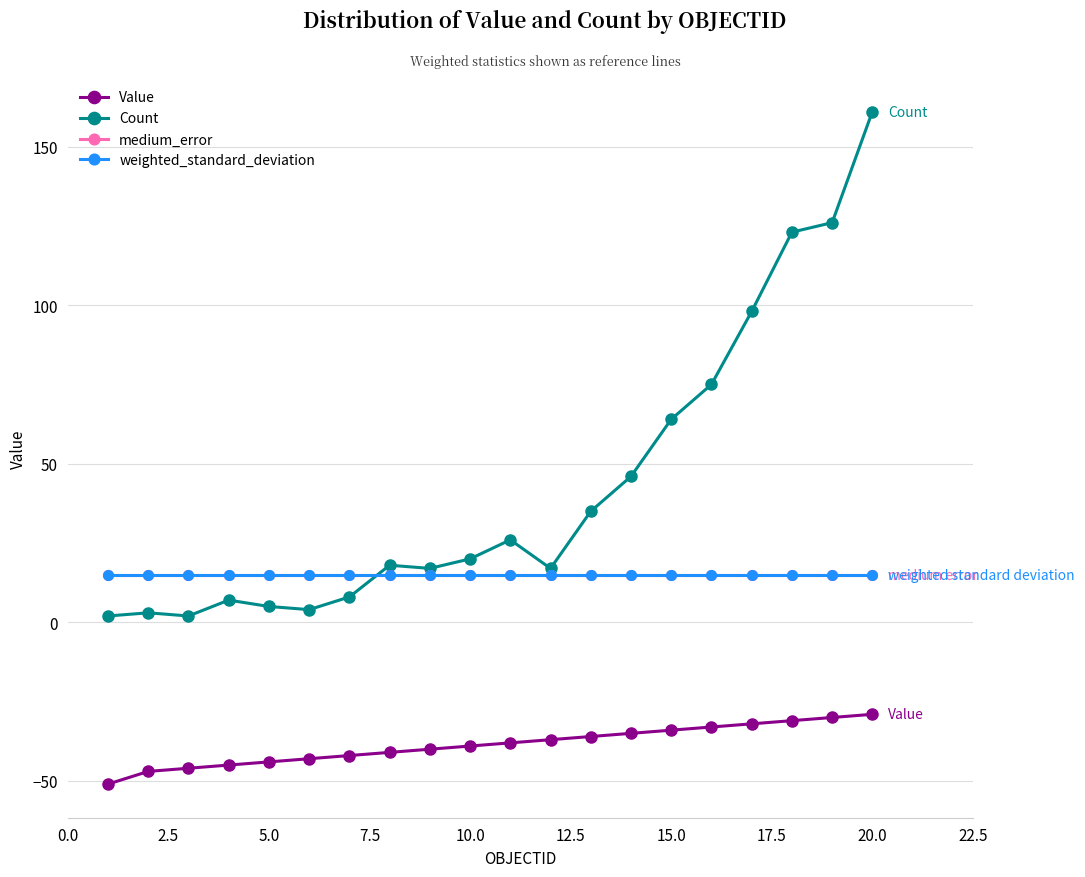

How many intersections are there between Count and weighted_standard_deviation?

1